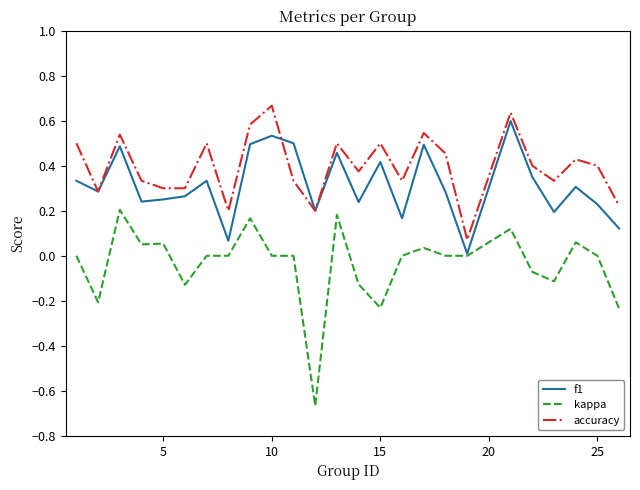

Which series has the largest total across all categories?

accuracy